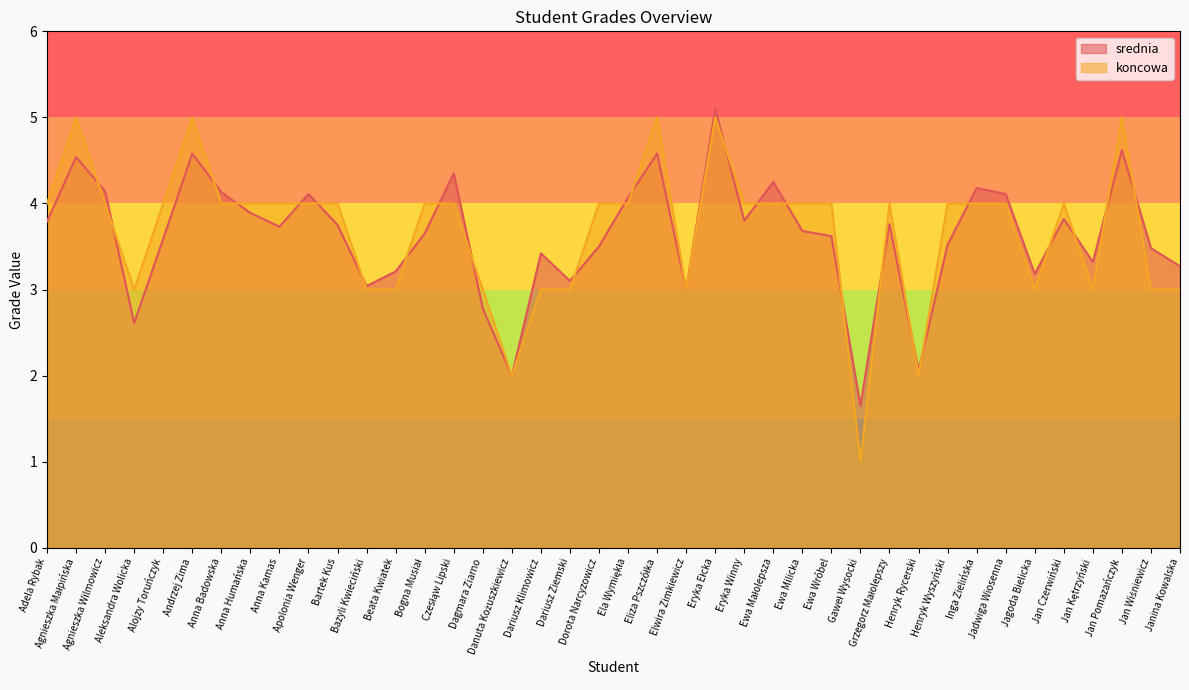

How many lines are shown in the chart?

2